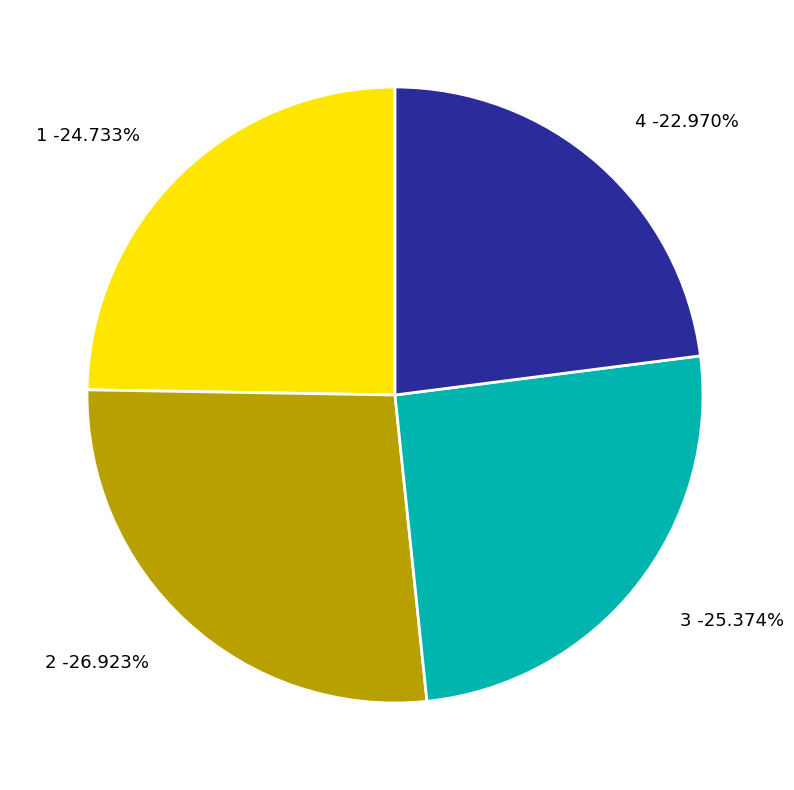

Is it true that 4 is 23% of the pie?

True